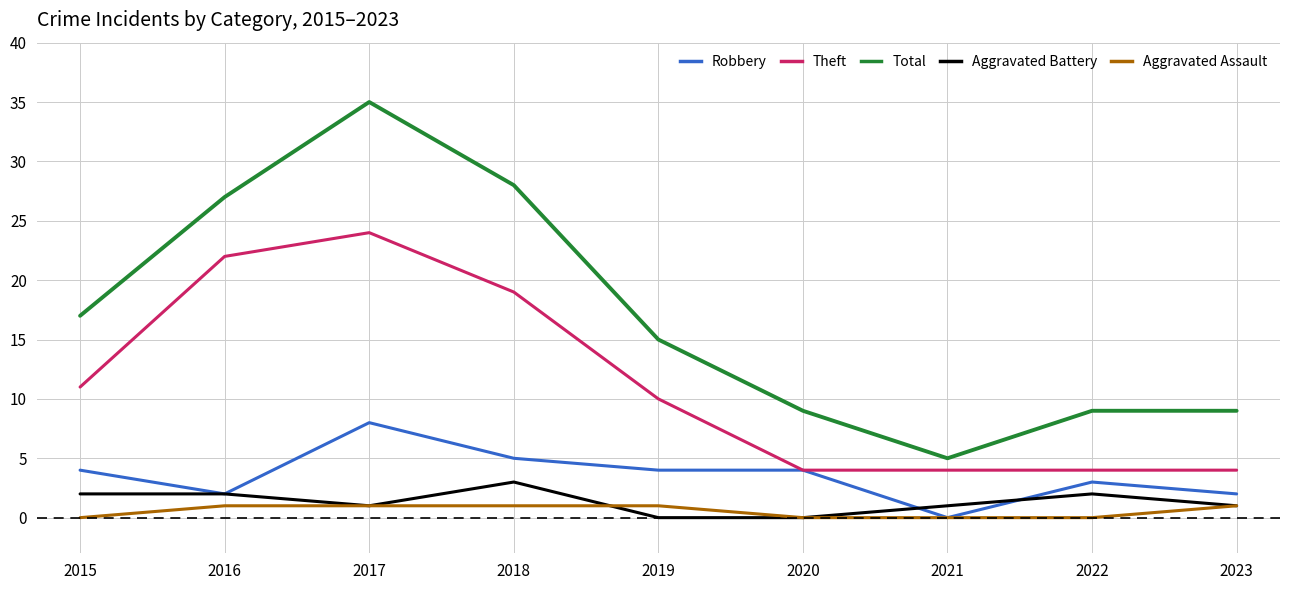

Which series changed the most between 2020 and 2022?

Aggravated Battery